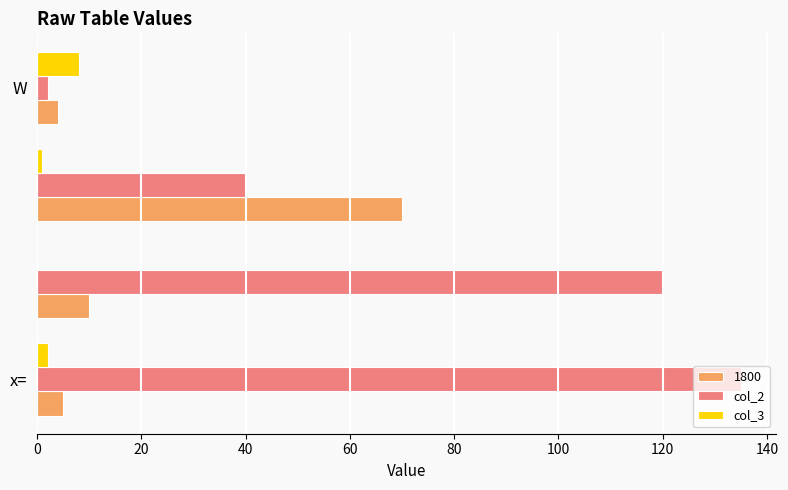

What is the sum of all 1800 values?

89